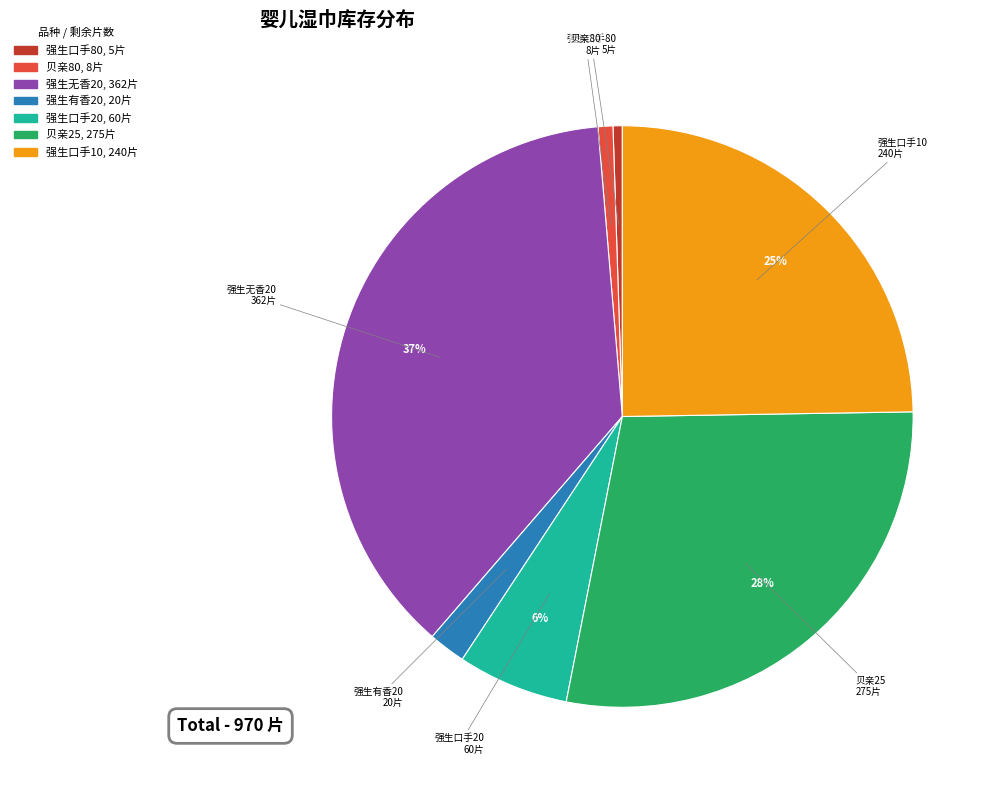

Is there a majority slice in this chart?

No